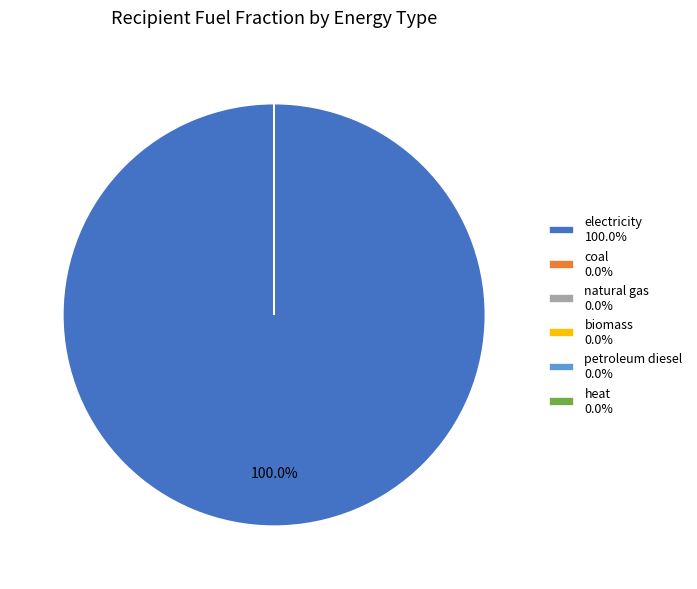

Which slice is the largest?

electricity